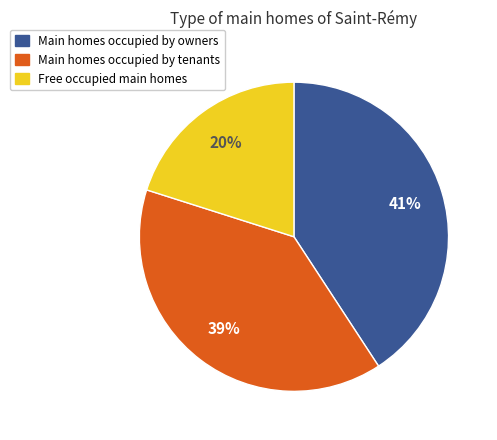

To the nearest percent, what is the average slice percentage?

33%